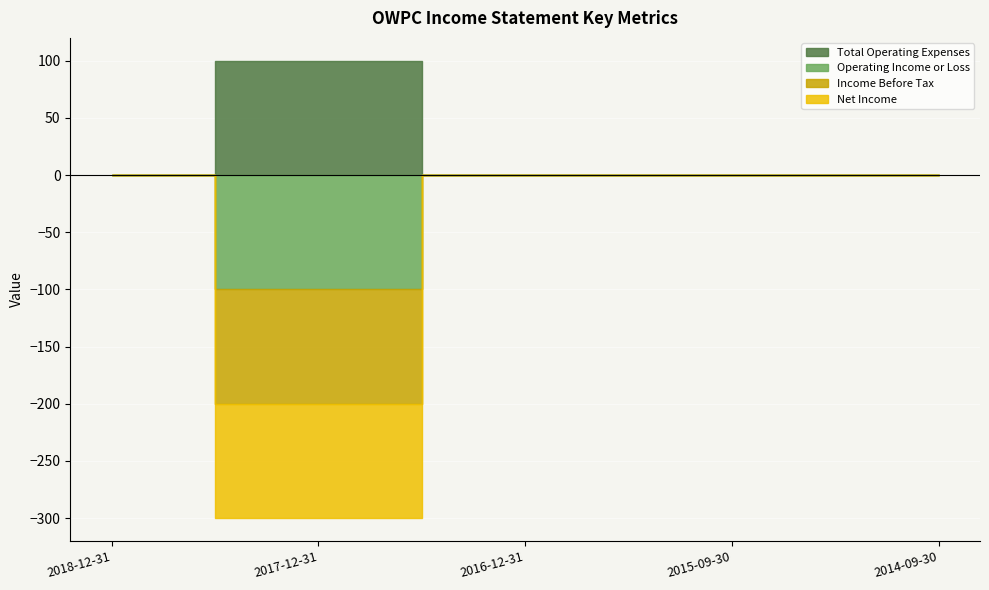

At which category does Operating Income or Loss reach its first local valley?

2017-12-31